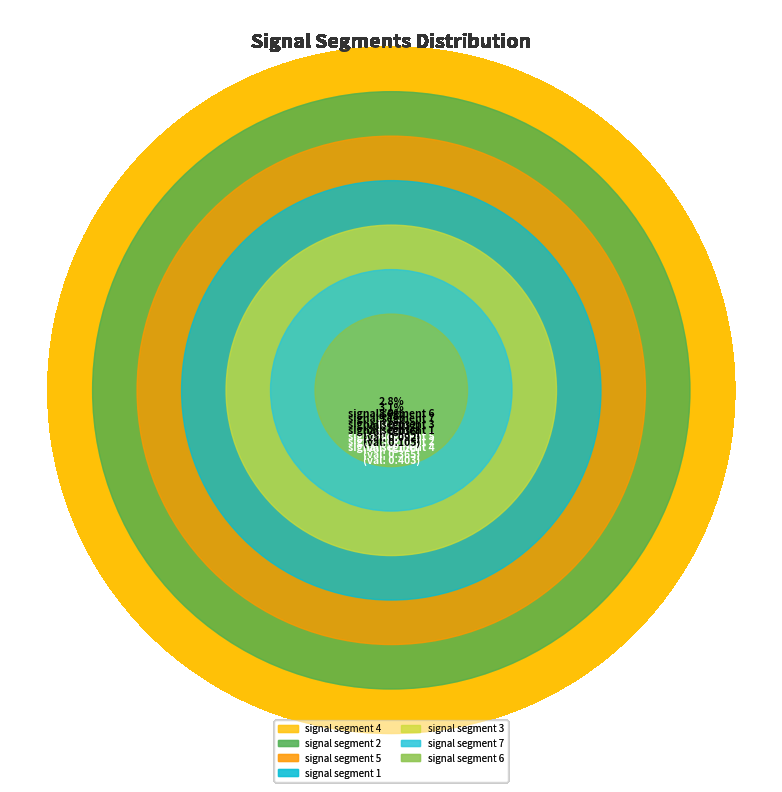

To the nearest percent, what percentage of the pie is signal segment 4?

35%